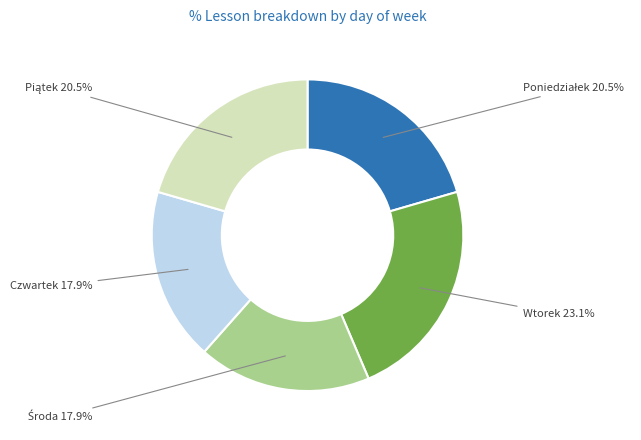

What percentage is the Czwartek slice, to the nearest percent?

18%